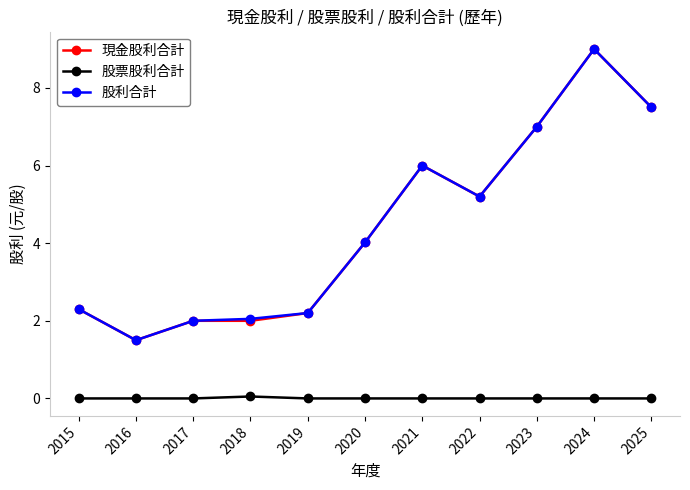

True or false: 股利合計 and 股票股利合計 intersect in this chart.

False